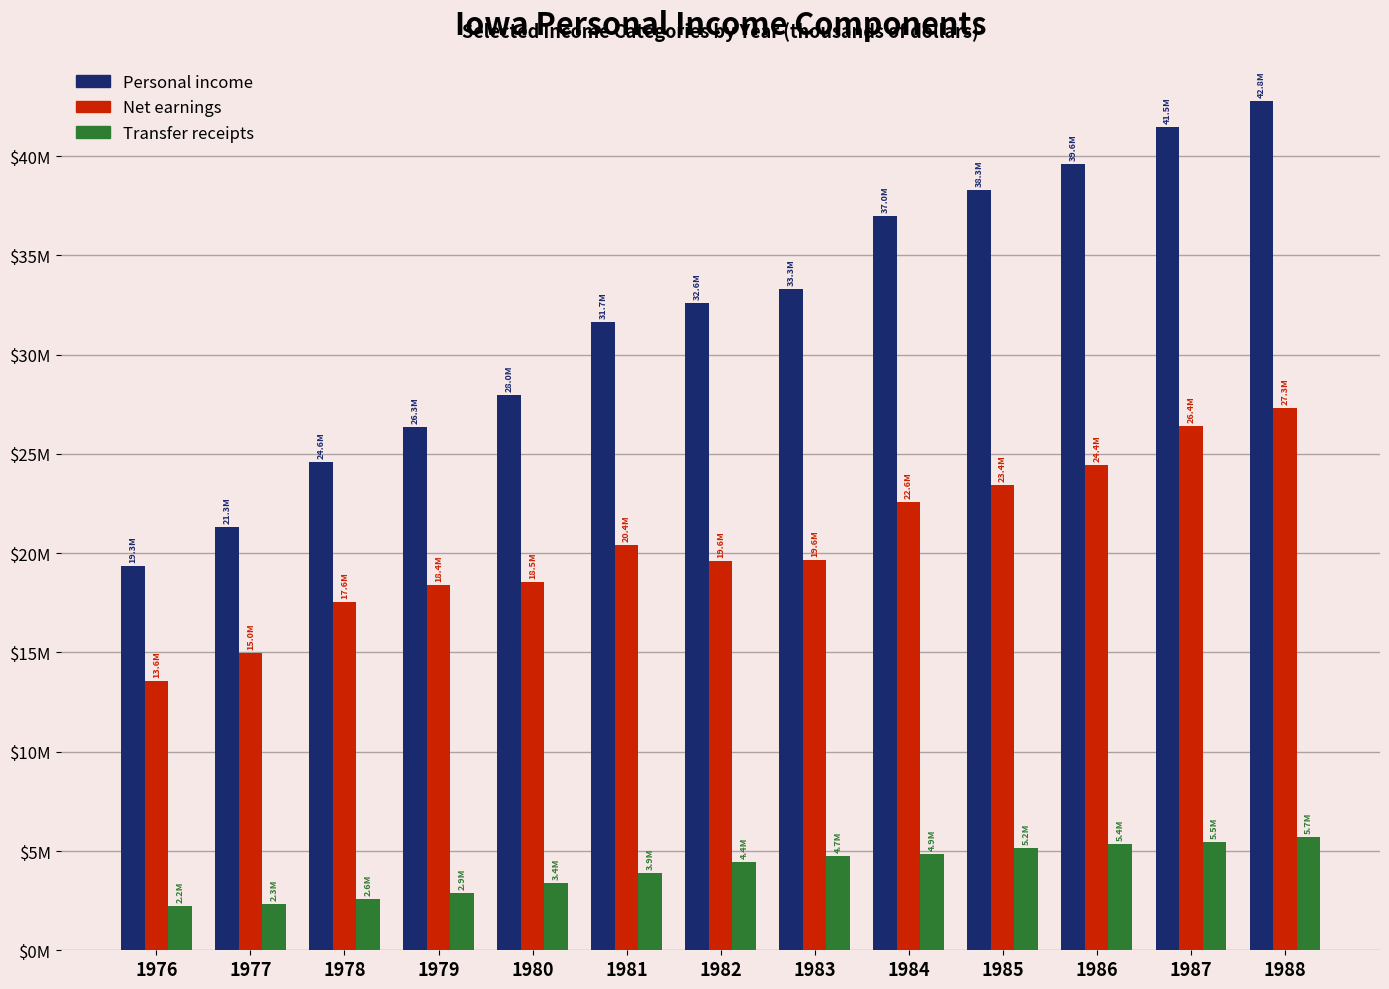

Read the Transfer receipts value at 1984, to the nearest 50.

4858750